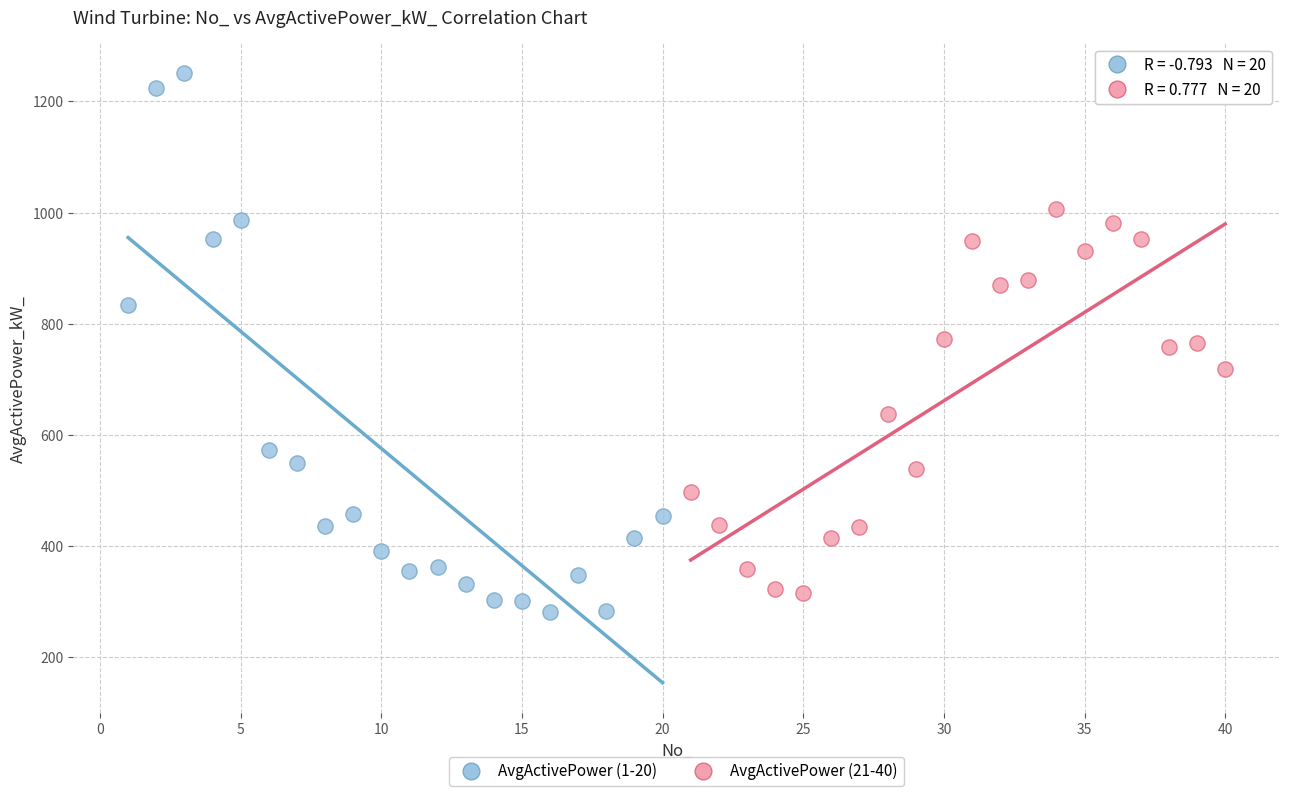

Which series has the widest spread of Y values?

AvgActivePower (1-20)